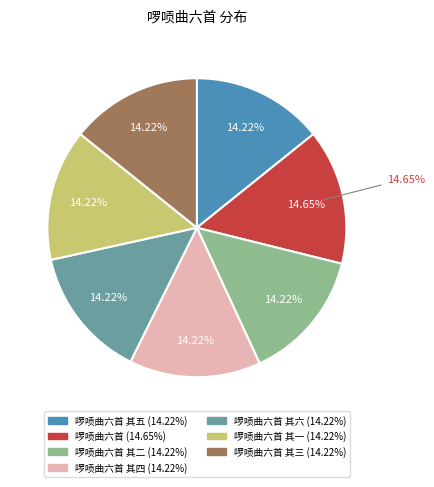

Rank the categories by value from highest to lowest.

啰唝曲六首, 啰唝曲六首 其六, 啰唝曲六首 其五, 啰唝曲六首 其四, 啰唝曲六首 其三, 啰唝曲六首 其二, 啰唝曲六首 其一